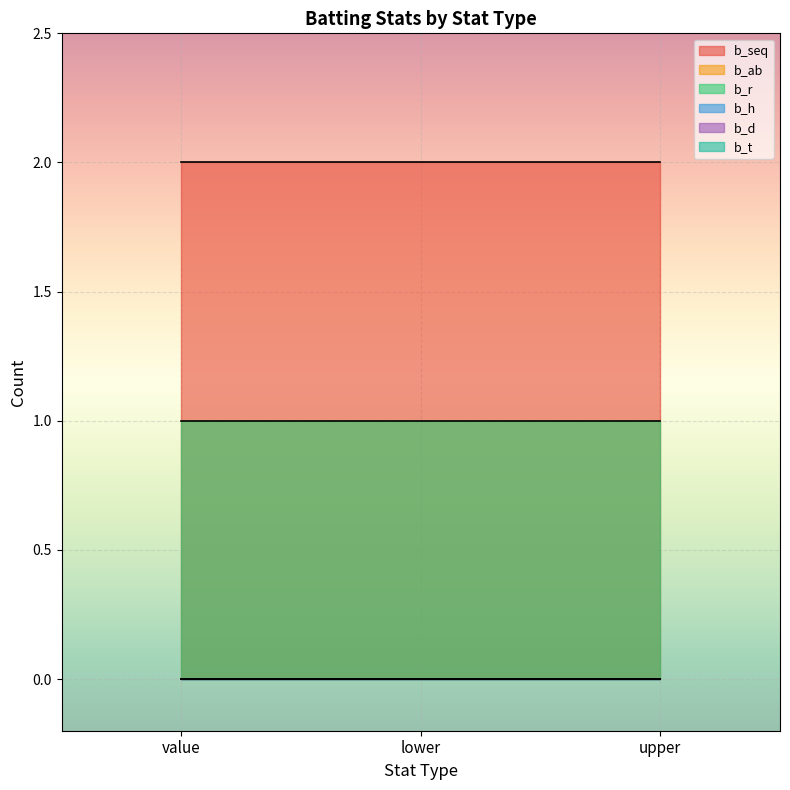

At which label does b_t reach its peak?

value